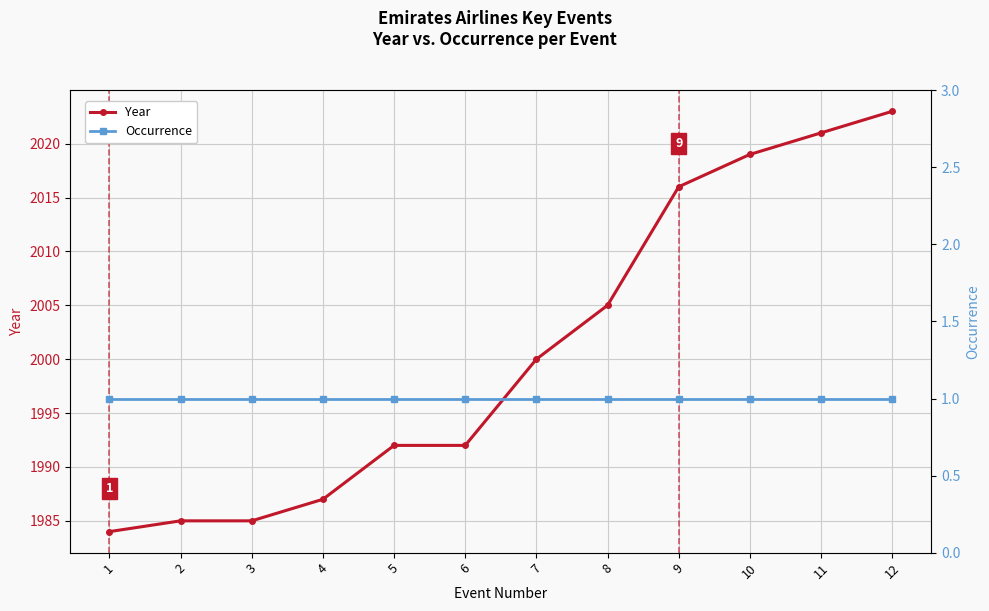

Which category has the highest value in the Year series?

12